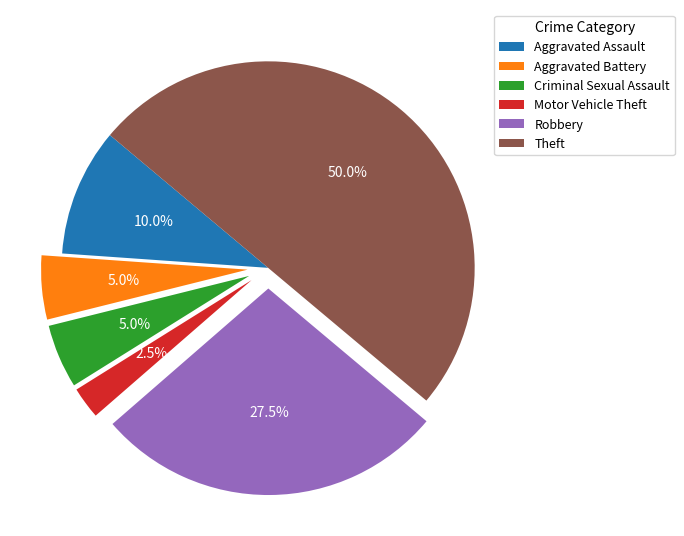

Does Criminal Sexual Assault account for over 50% of the chart?

No